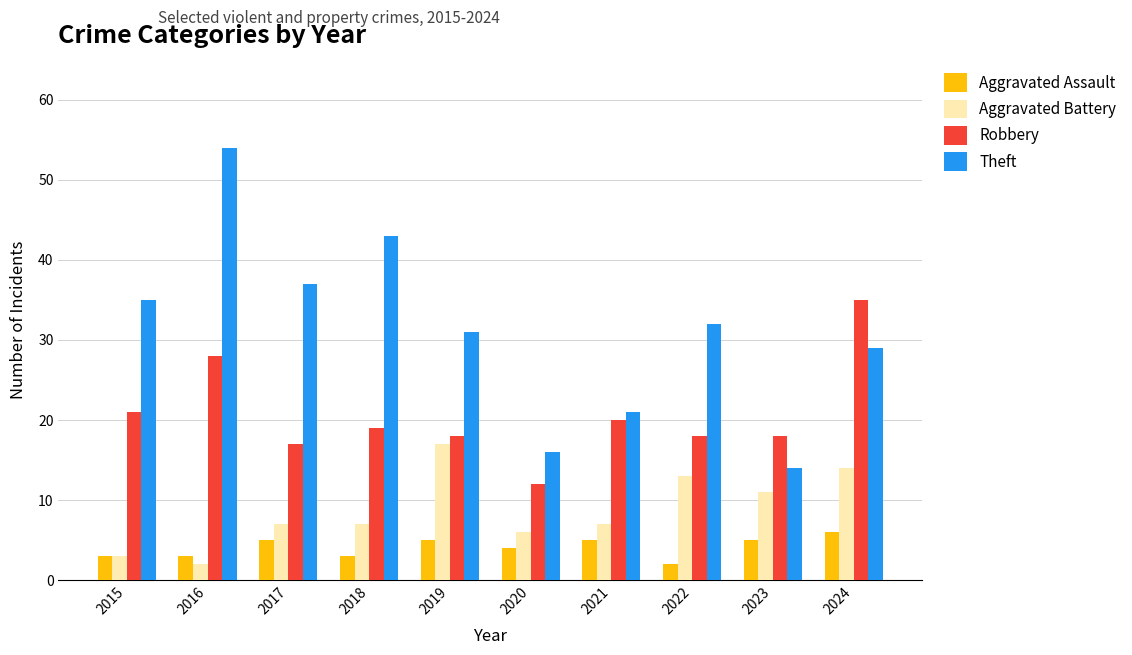

The value of Aggravated Assault at 2021 is 5. True or false?

True